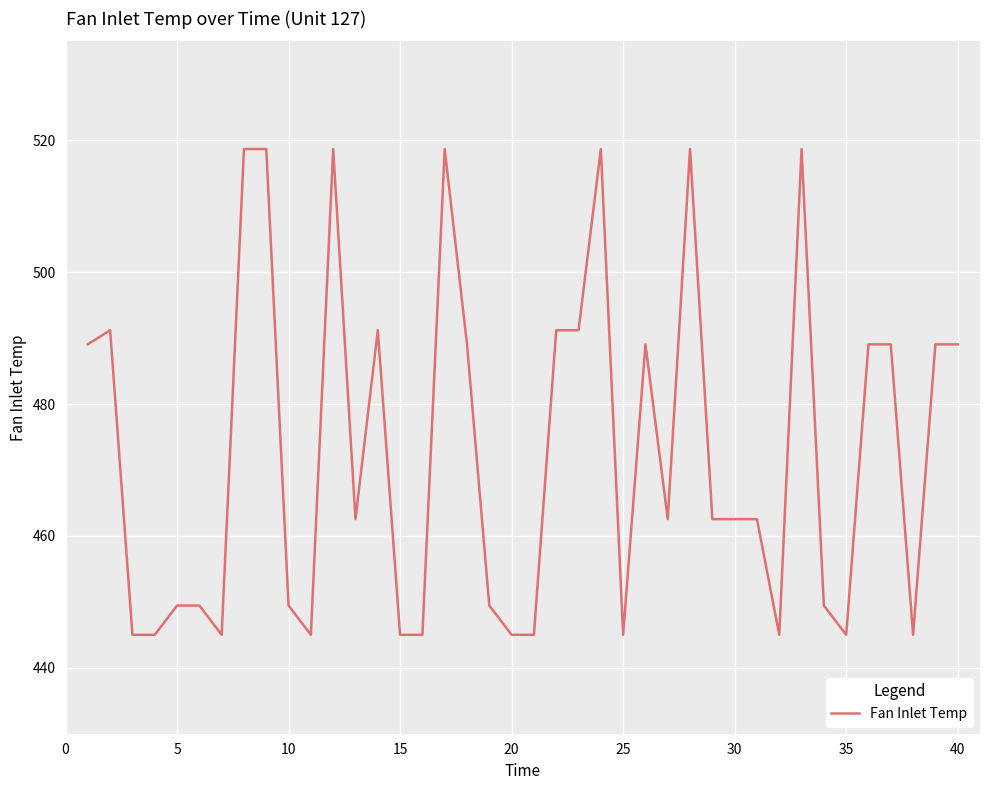

What is the difference between the maximum and minimum values?

73.7